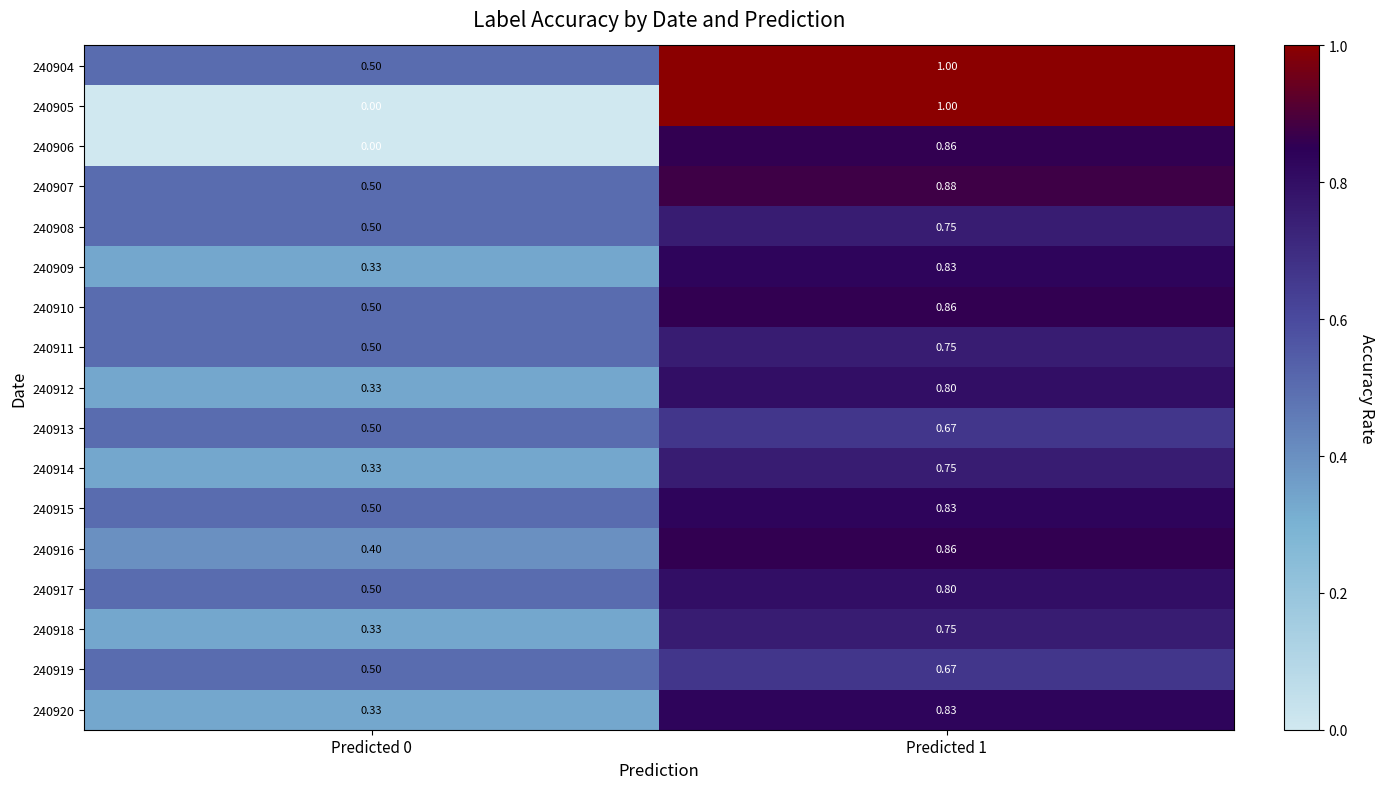

Which has a higher value, Predicted 0 or Predicted 1?

Predicted 1